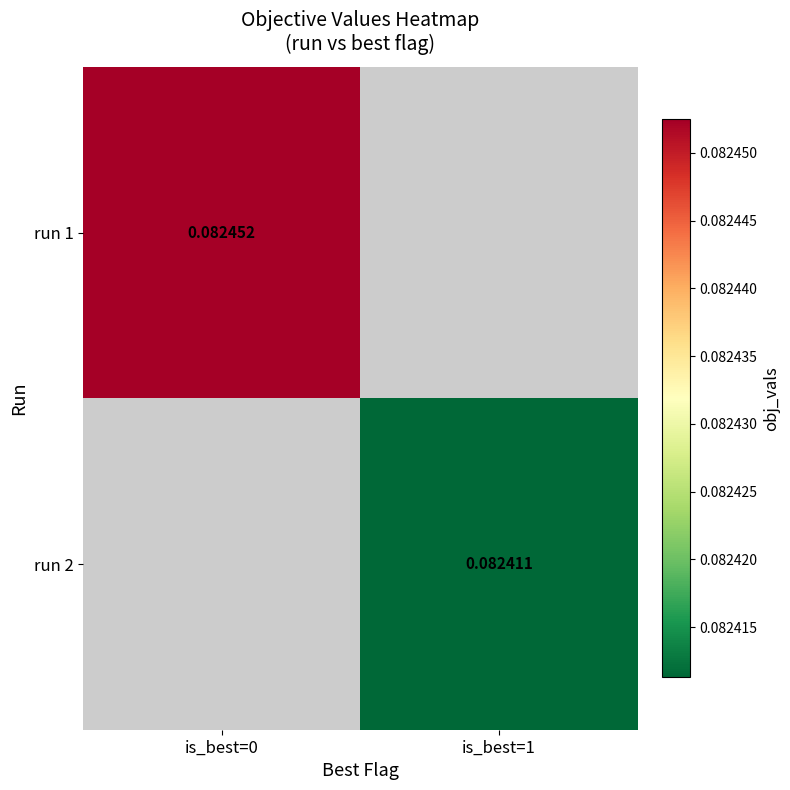

Which series has the widest spread of values?

run 1